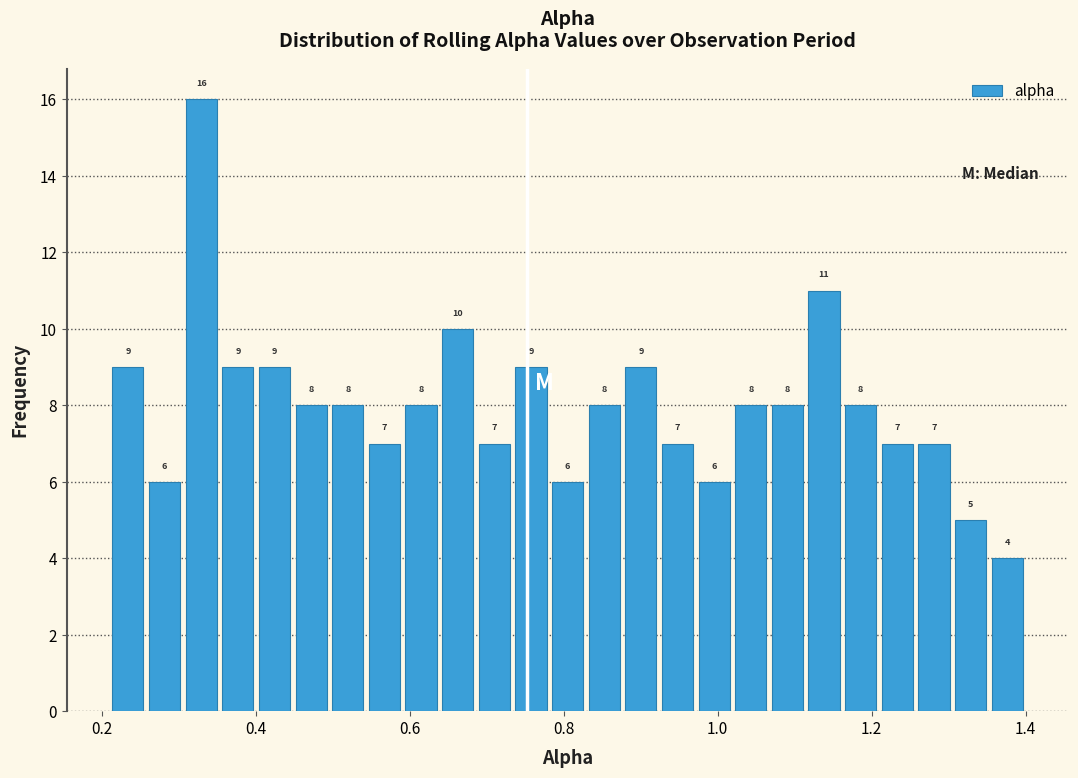

Read against the x-axis, roughly where is the centre of the tallest bar?

0.32